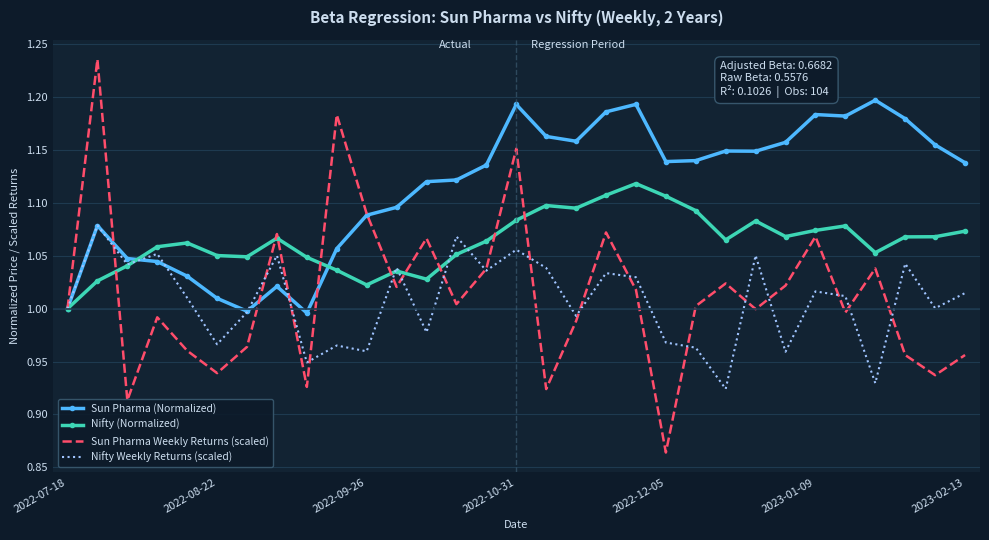

Rank the series by their maximum value, from lowest to highest.

Nifty Weekly Returns (scaled), Nifty (Normalized), Sun Pharma (Normalized), Sun Pharma Weekly Returns (scaled)